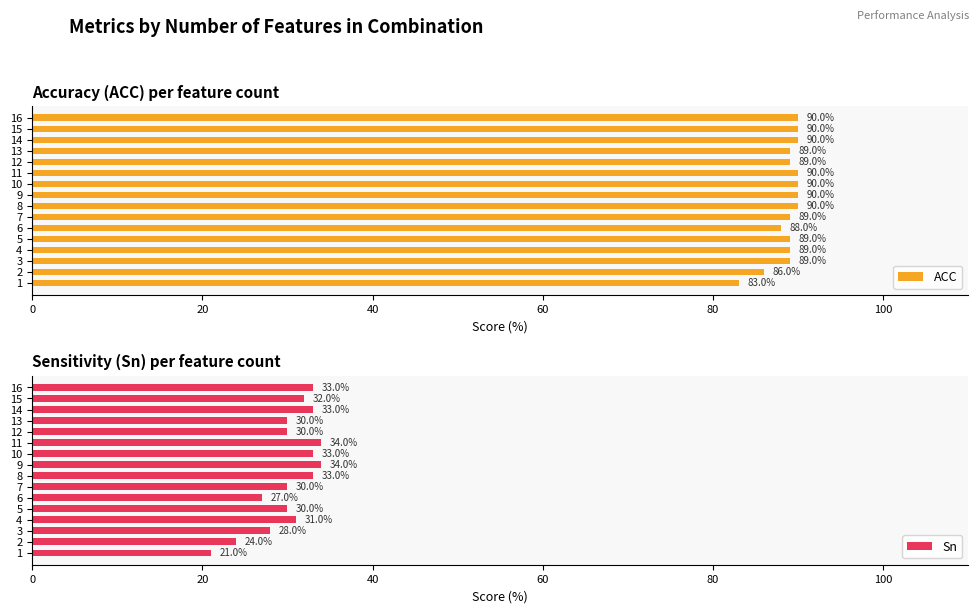

What is the maximum value for ACC?

90